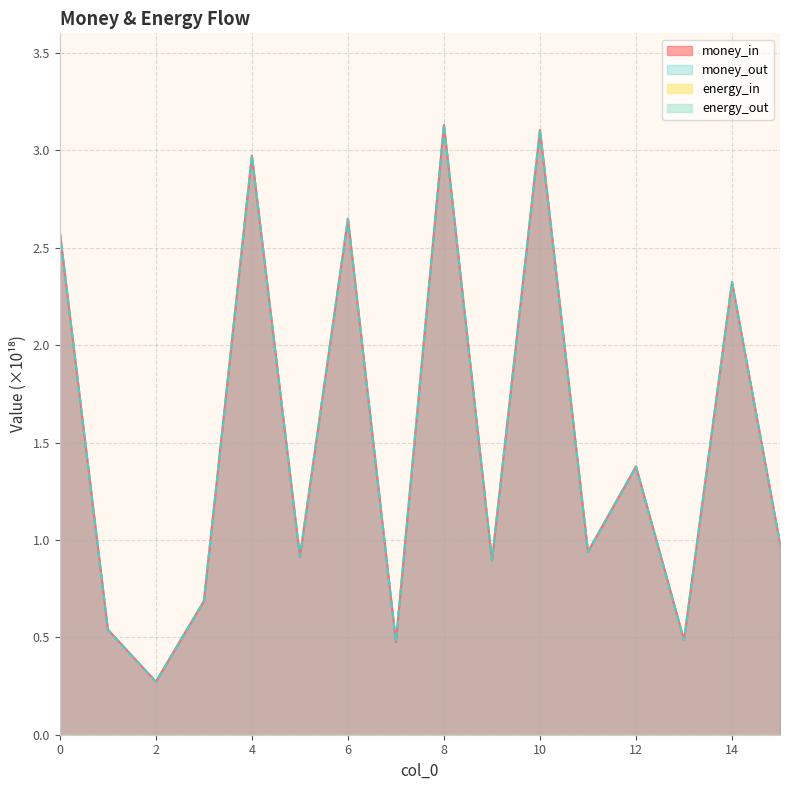

Does the chart display data point markers on the line(s)?

No